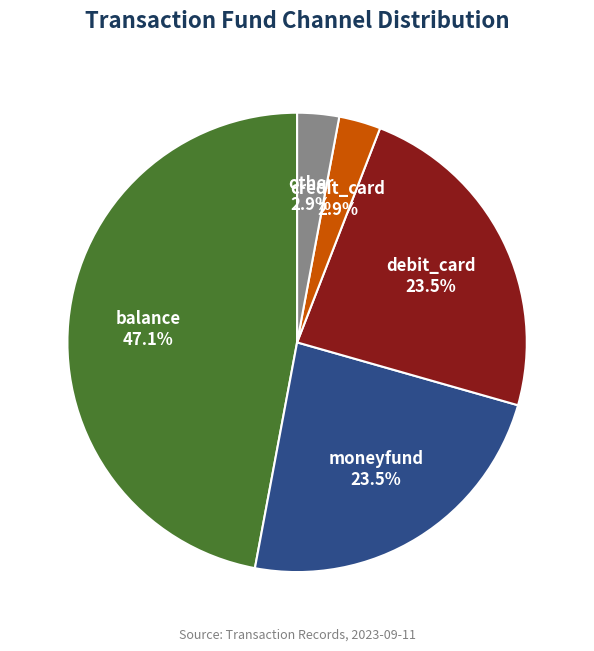

Does moneyfund account for over 50% of the chart?

No